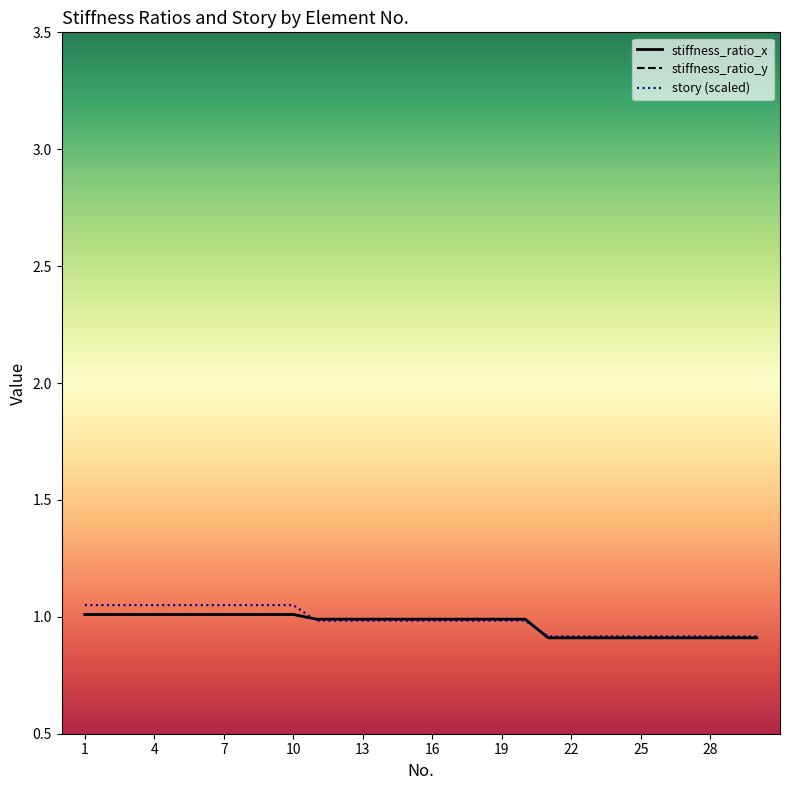

What is the difference between the maximum and minimum values in the stiffness_ratio_x series?

0.1